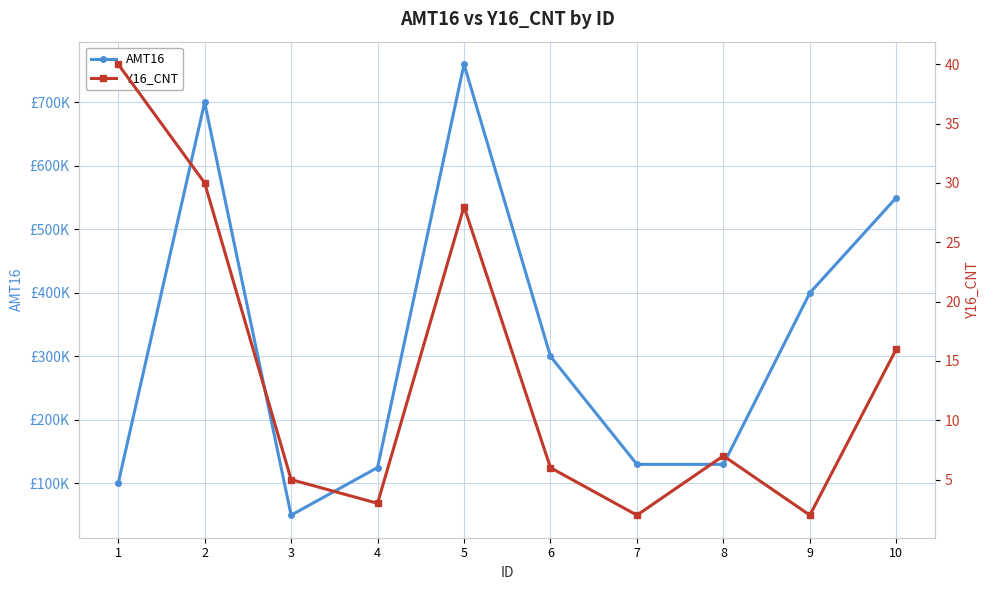

At which label is Y16_CNT closest to 21?

10